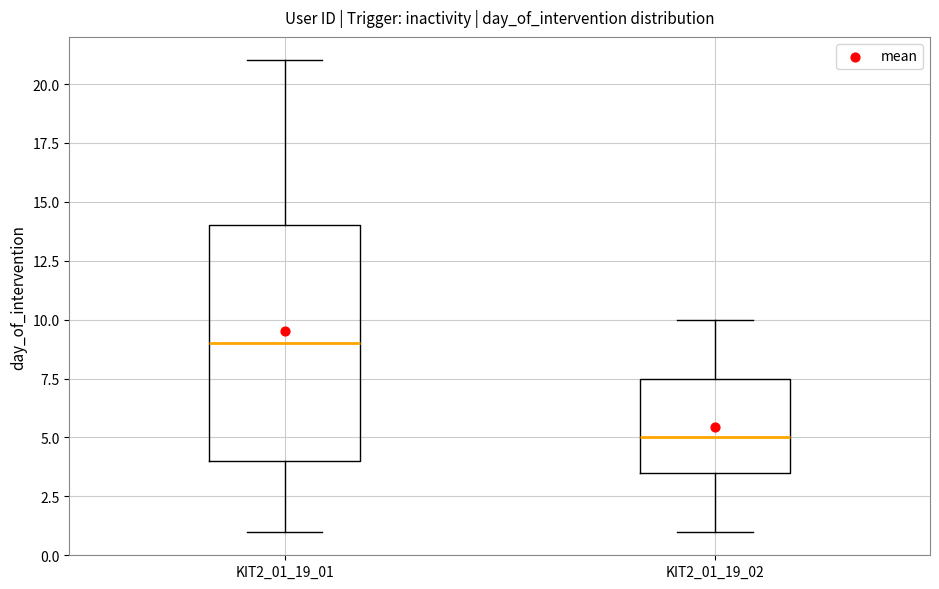

Which box is the tallest, from its lower edge to its upper edge?

KIT2_01_19_01